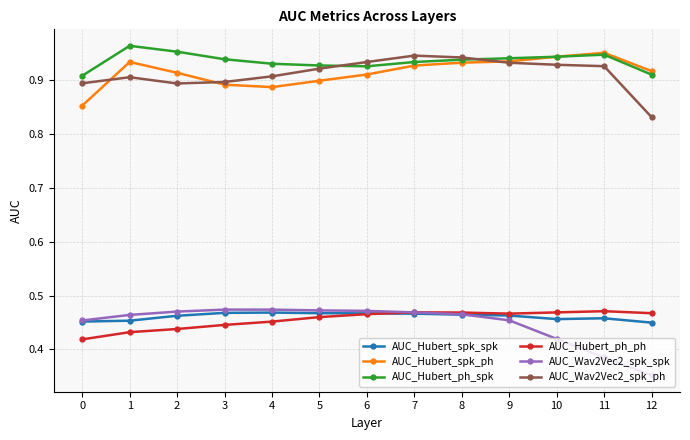

Count the AUC_Hubert_ph_spk values in the range 0 to 1.

13